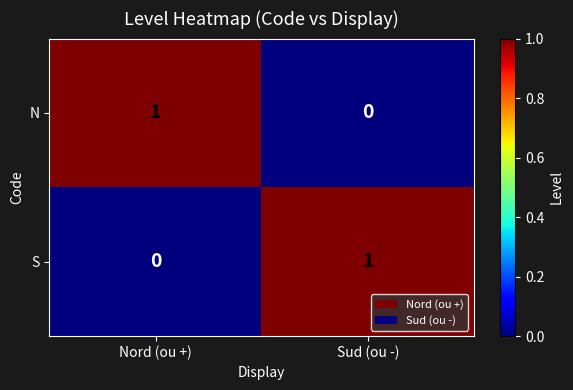

The value of S at Sud (ou -) is 0. True or false?

False